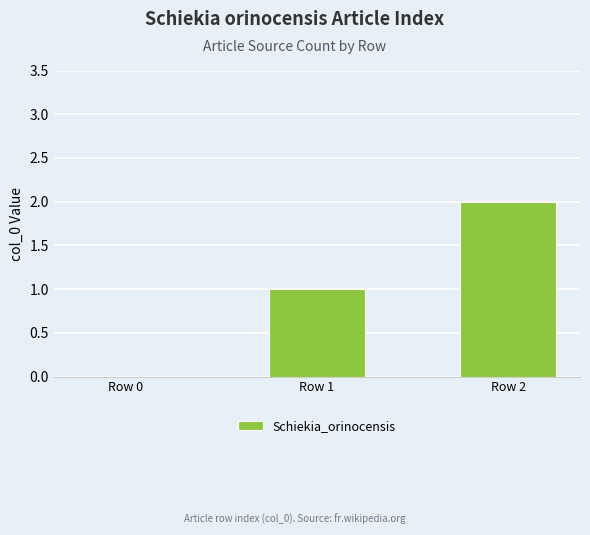

Count the number of data series in this chart.

1